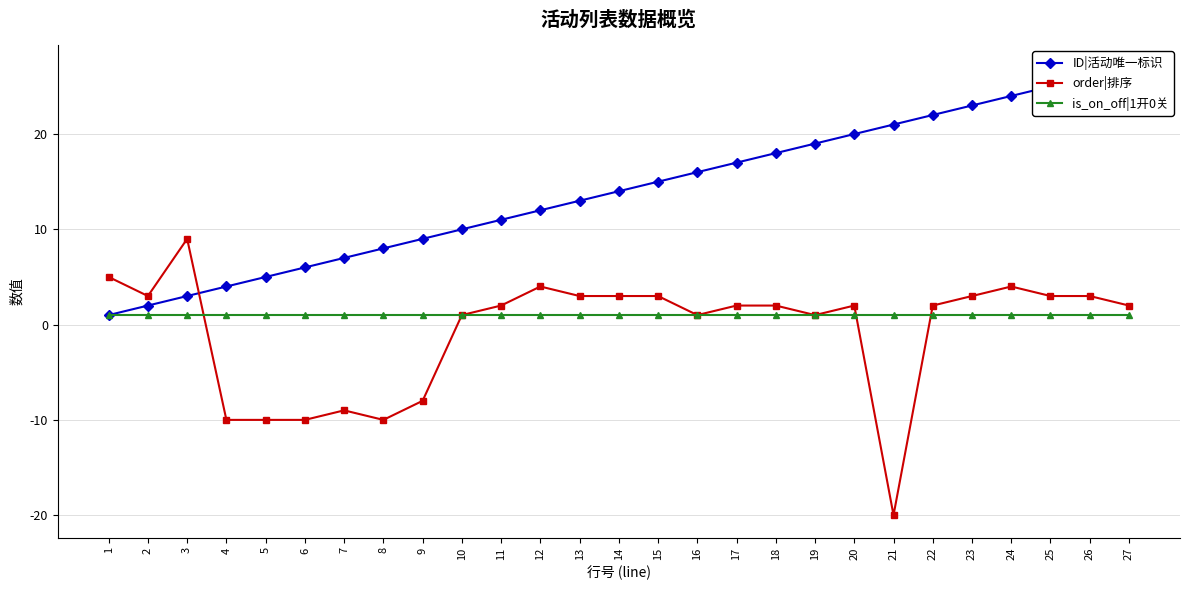

What is the spread (max minus min) of values at 23?

22